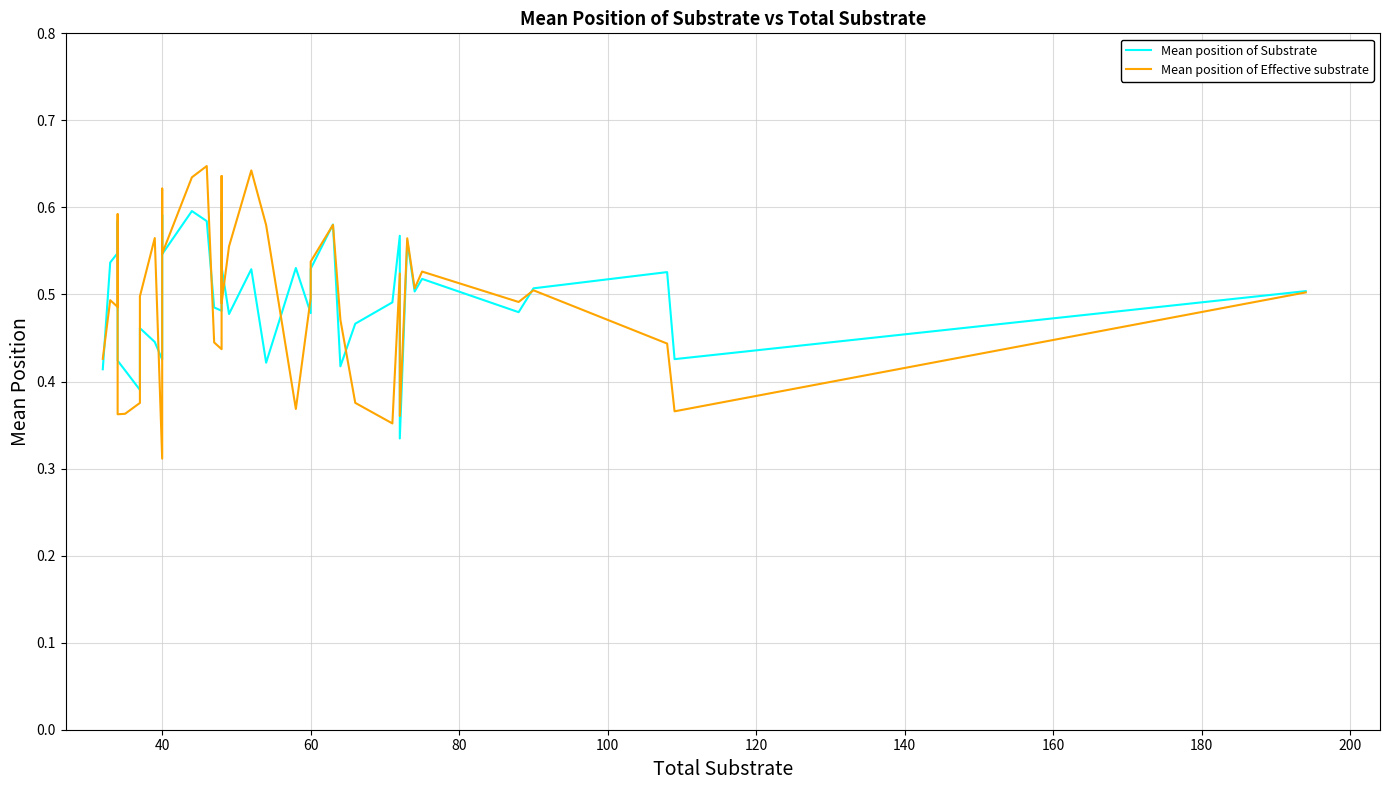

What value does the Mean position of Substrate series have at 34?

0.5